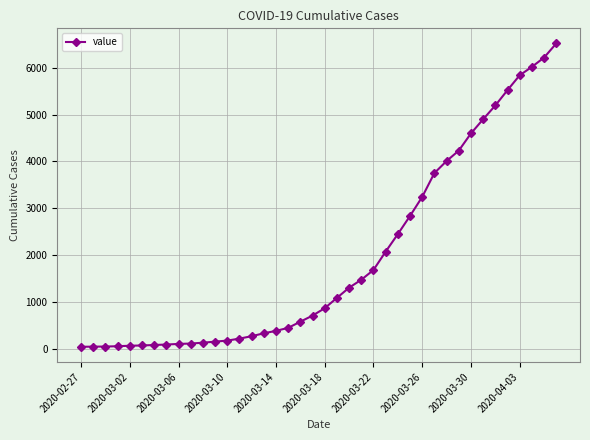

What is the difference between the maximum and minimum values?

6477